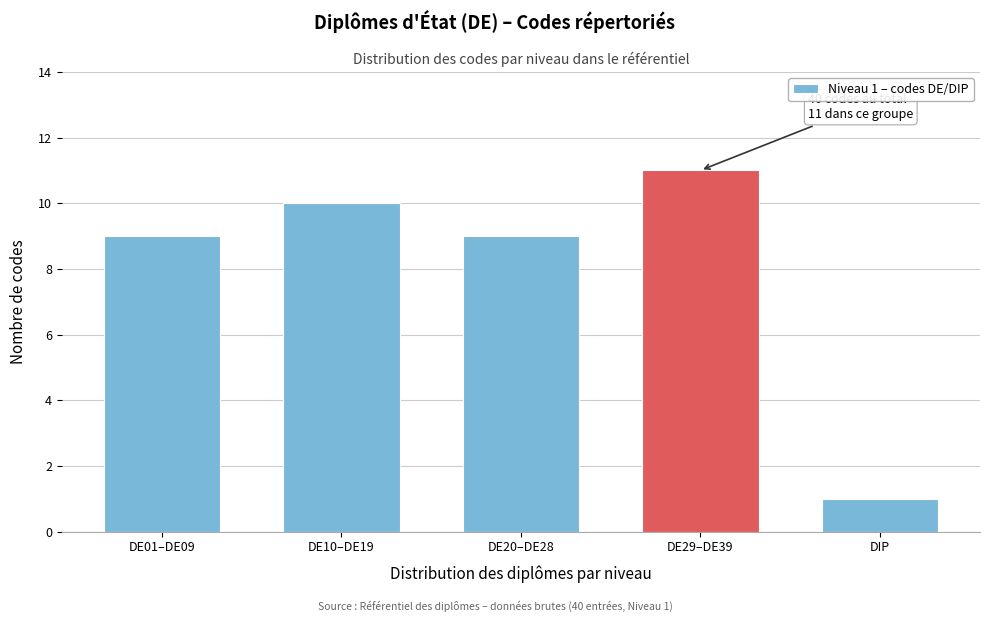

Reading left to right, list all the values displayed in this chart.

9	10	9	11	1